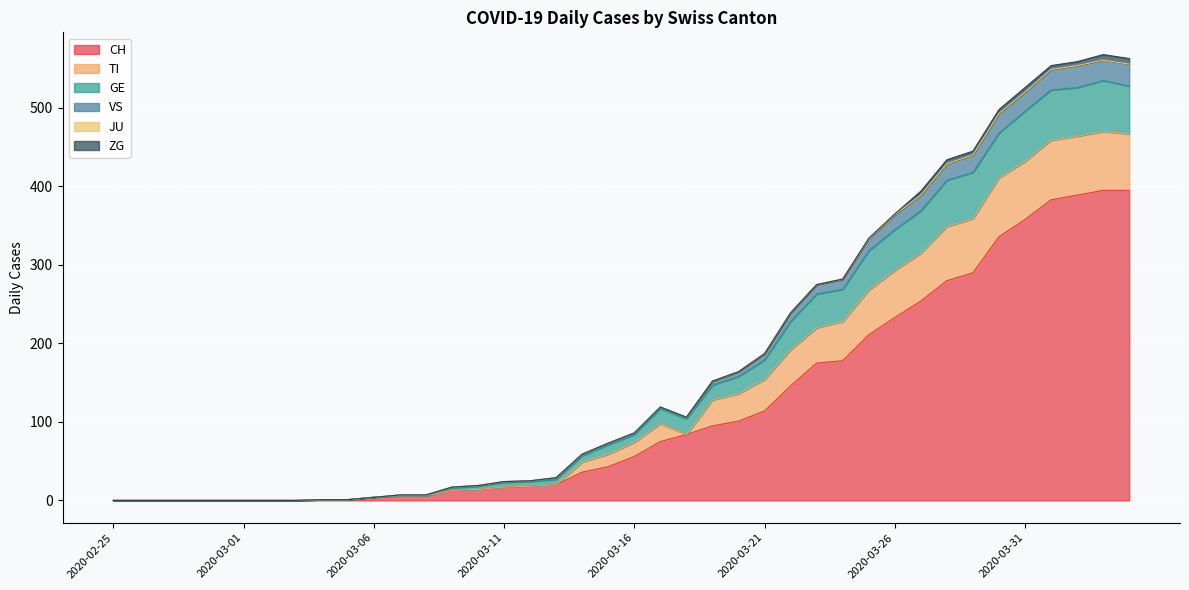

At which label does CH reach its peak?

2020-04-03